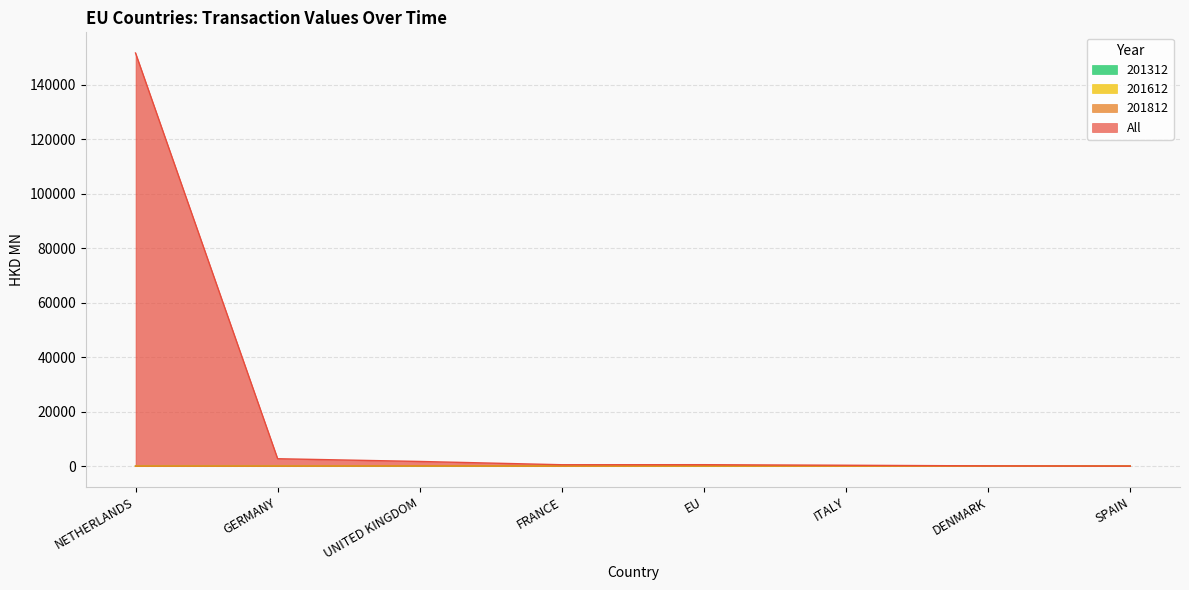

Is it true that 201312 equals 72.3 at UNITED KINGDOM?

False